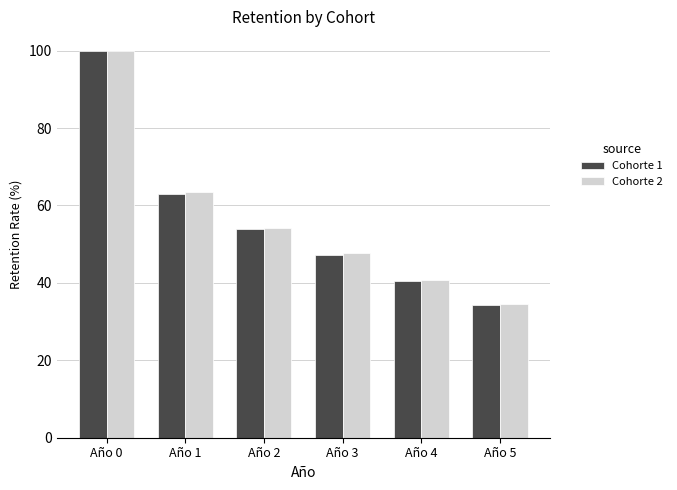

What is the sum of the Cohorte 1 values at Año 0 and Año 5?

134.3